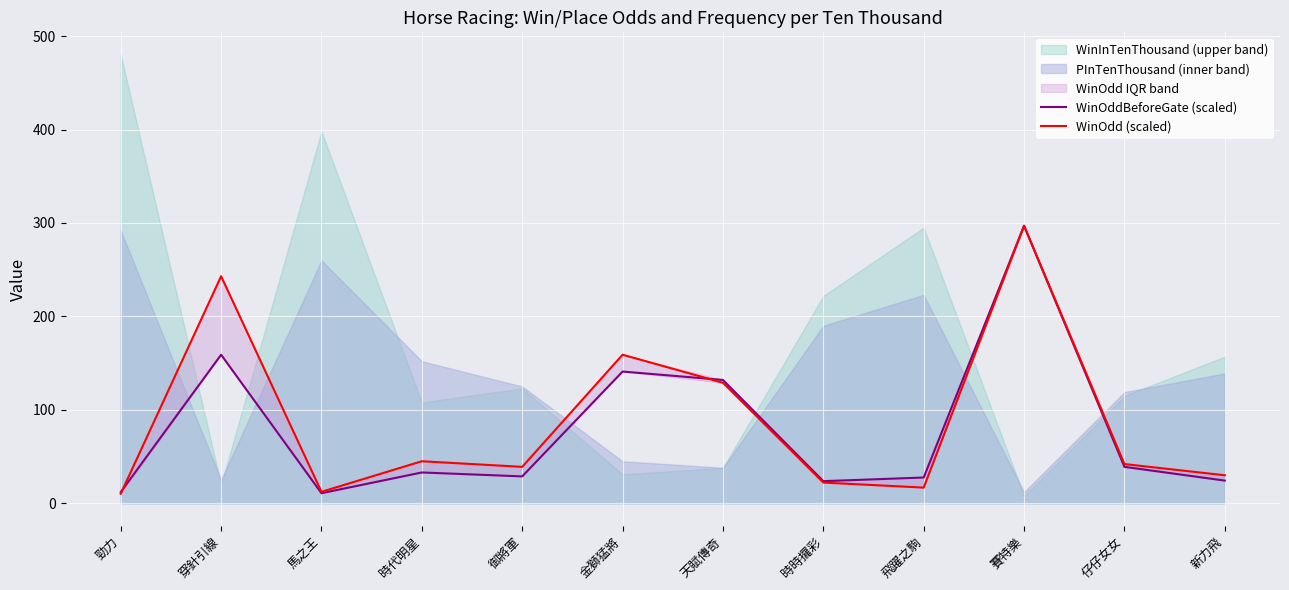

True or false: WinOdd (scaled) has a value of 243.0 at 穿針引線.

True